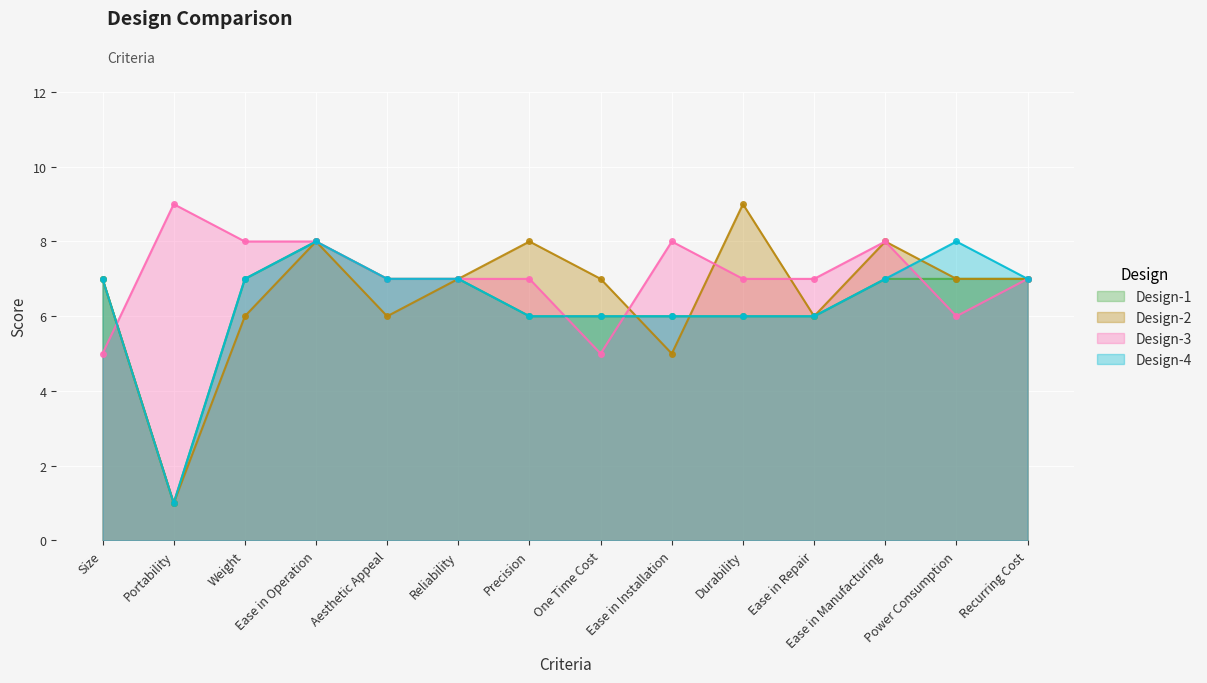

Rank the series by their maximum value, from lowest to highest.

Design-1, Design-4, Design-2, Design-3